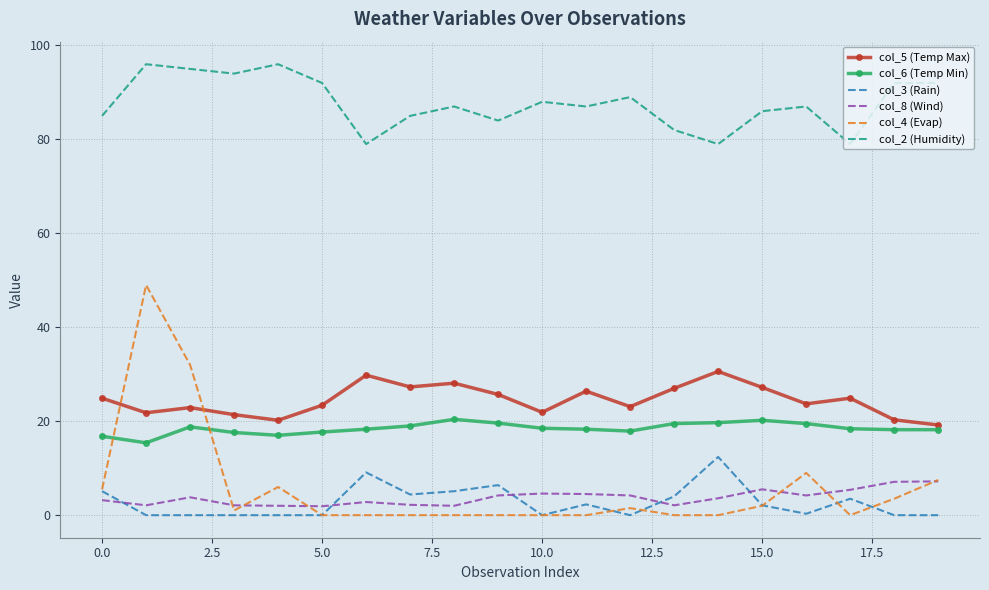

List the series in order of their peak value, lowest first.

col_8 (Wind), col_3 (Rain), col_6 (Temp Min), col_5 (Temp Max), col_4 (Evap), col_2 (Humidity)